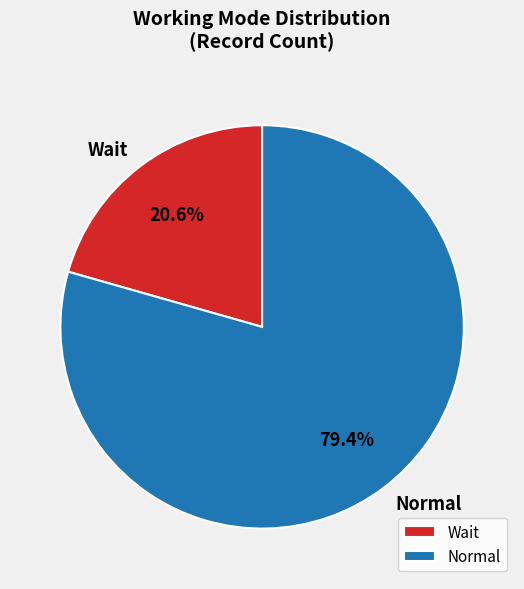

Does any single category account for the majority?

Yes